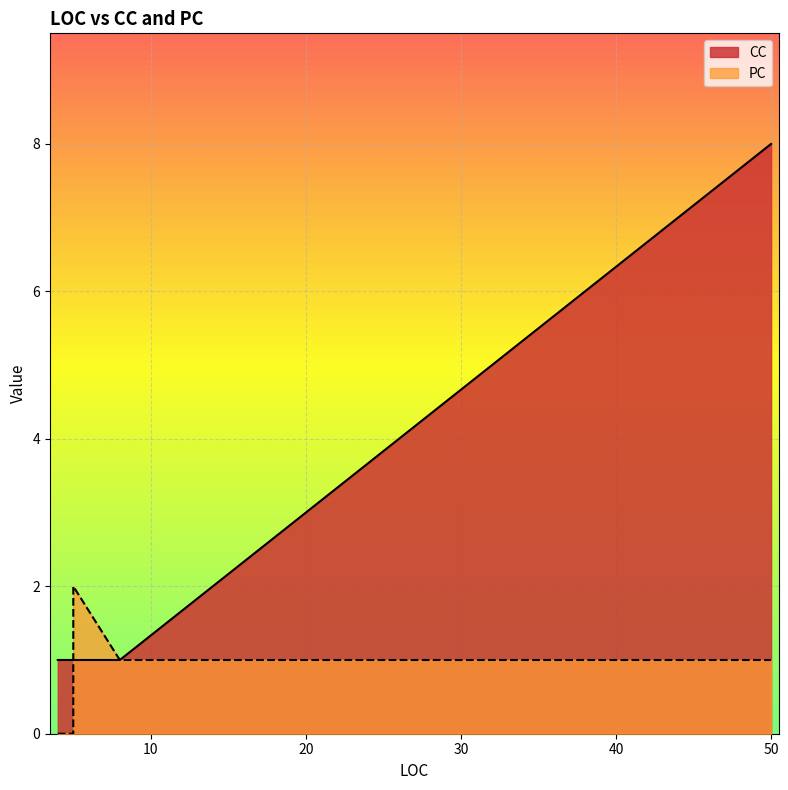

The PC series shows 0 at 4. True or false?

True